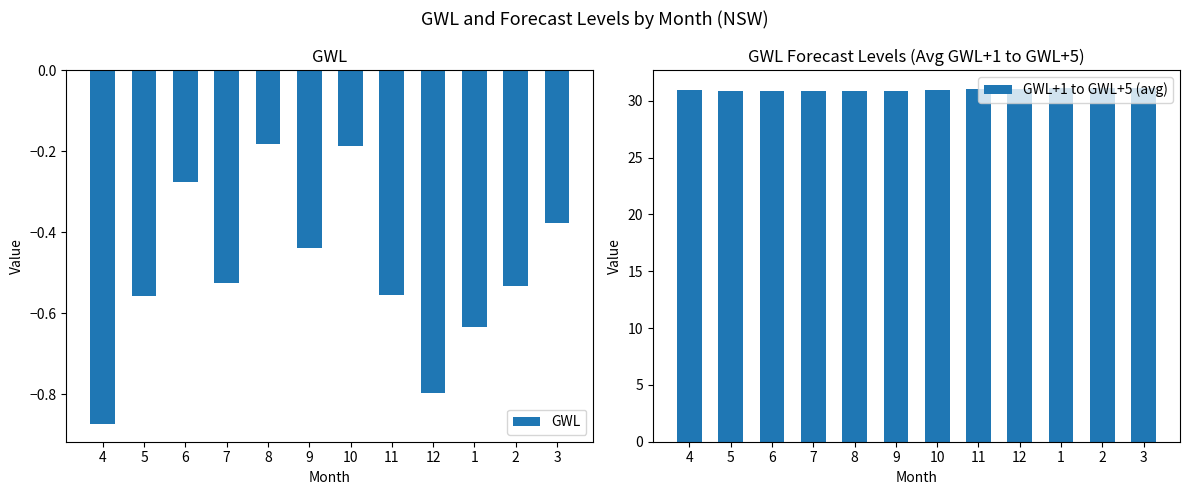

Which category has the highest value in the GWL series?

8